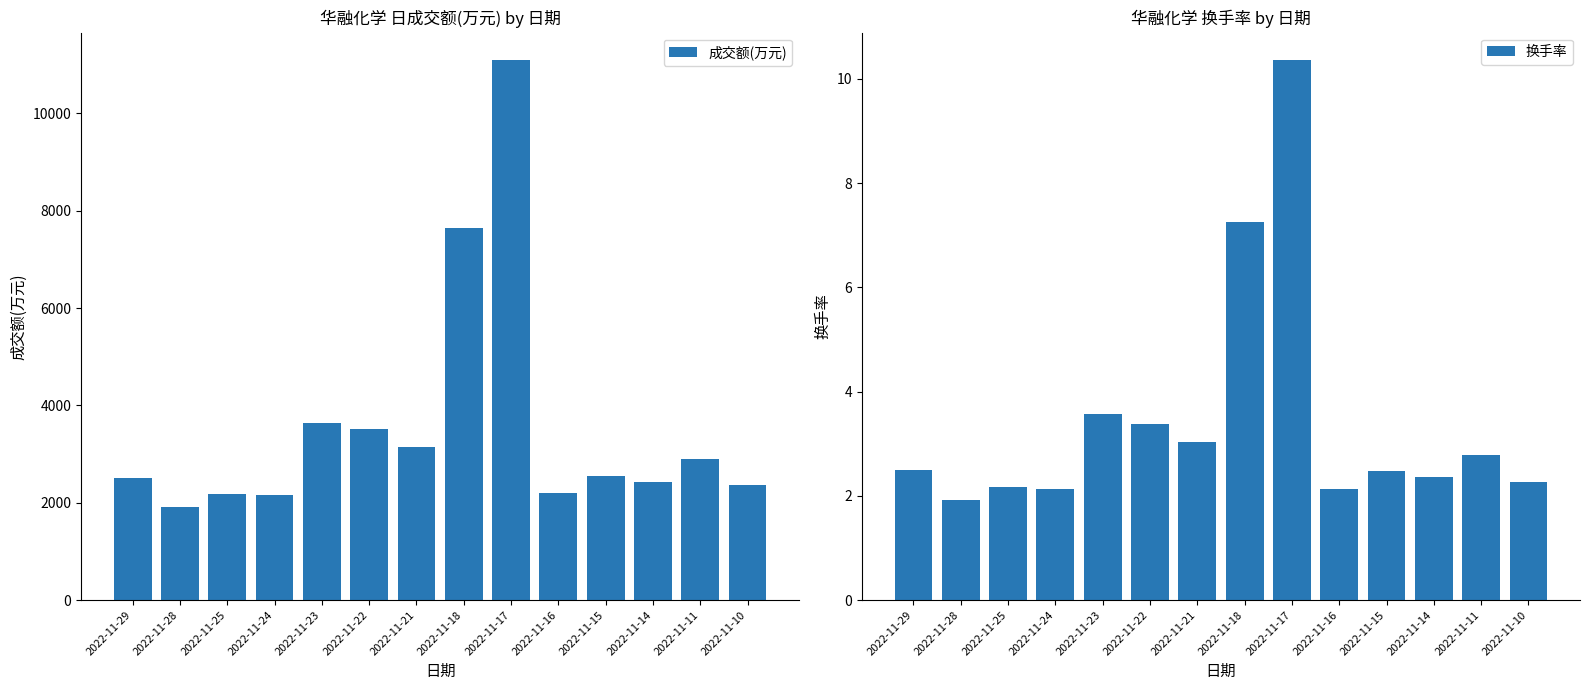

Rank the categories by 换手率 value from highest to lowest.

2022-11-17, 2022-11-18, 2022-11-23, 2022-11-22, 2022-11-21, 2022-11-11, 2022-11-29, 2022-11-15, 2022-11-14, 2022-11-10, 2022-11-25, 2022-11-24, 2022-11-16, 2022-11-28